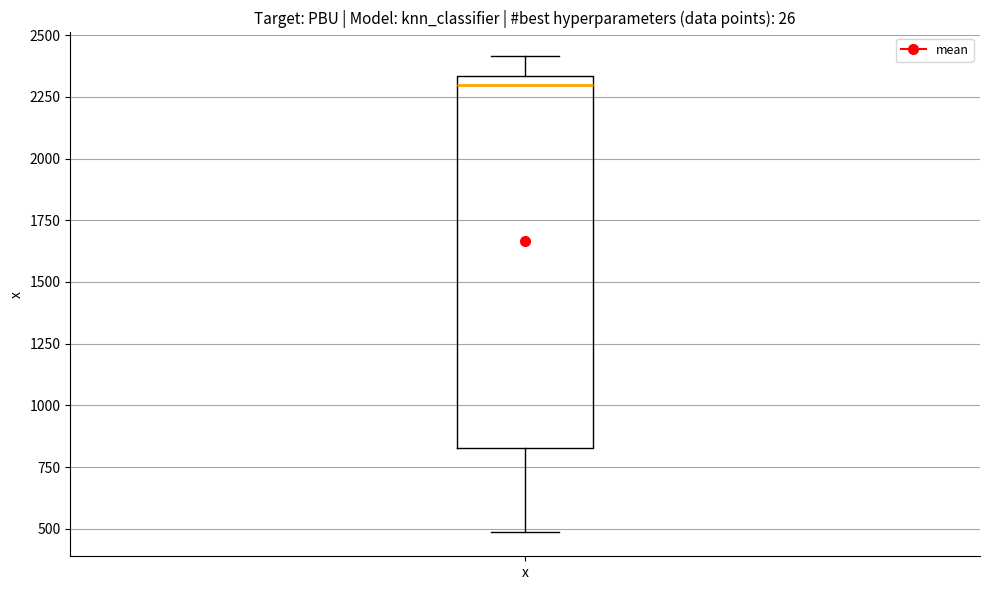

Where does the median line of the box for x sit on the y-axis? The values are not printed on the chart, so give them approximately, as read against the axis.

2300